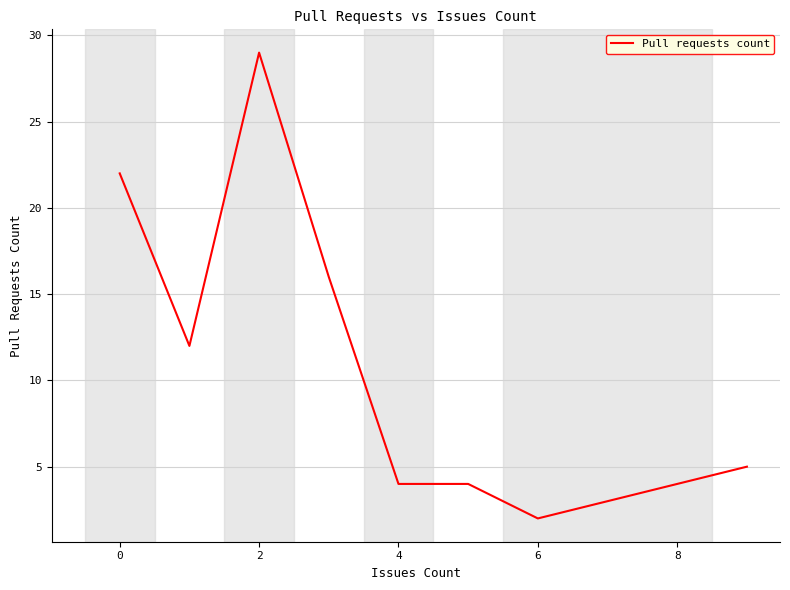

Does the chart have visible grid lines?

Yes